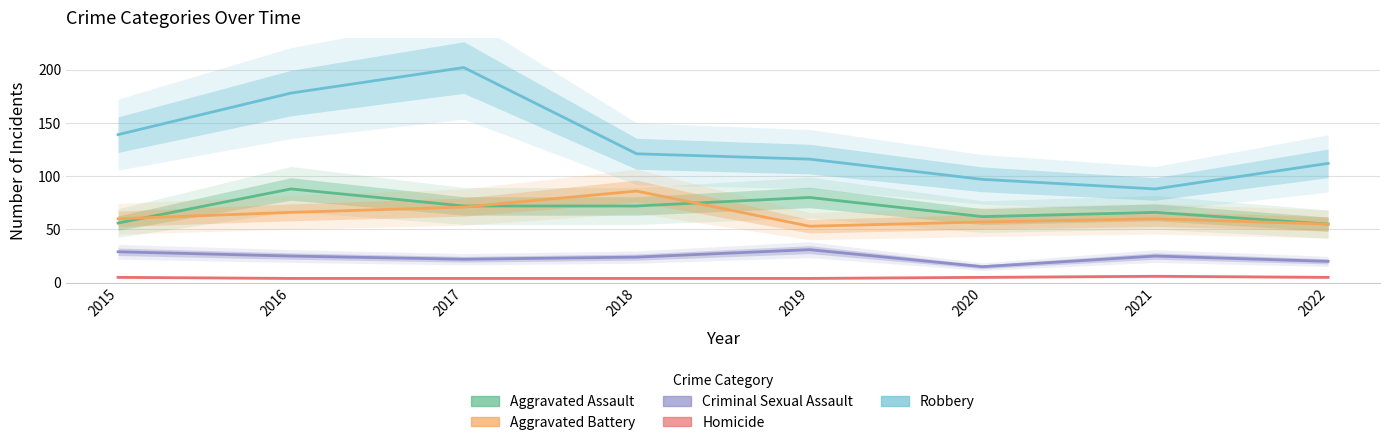

At which label is Criminal Sexual Assault closest to 23?

2017